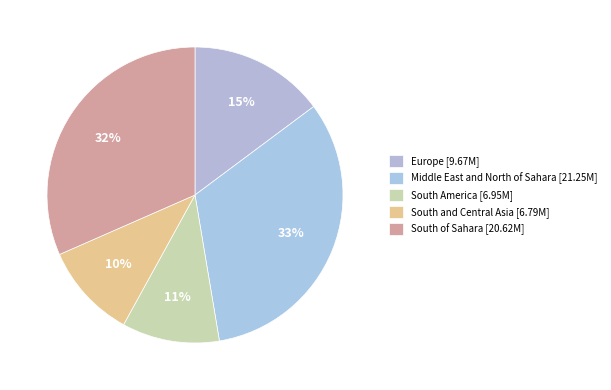

How many segments does this pie chart have?

5